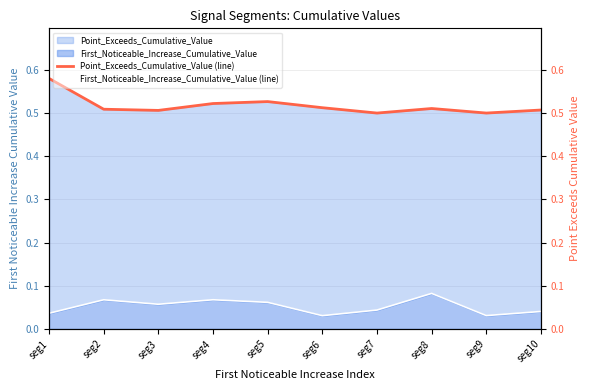

How many lines are shown in the chart?

2